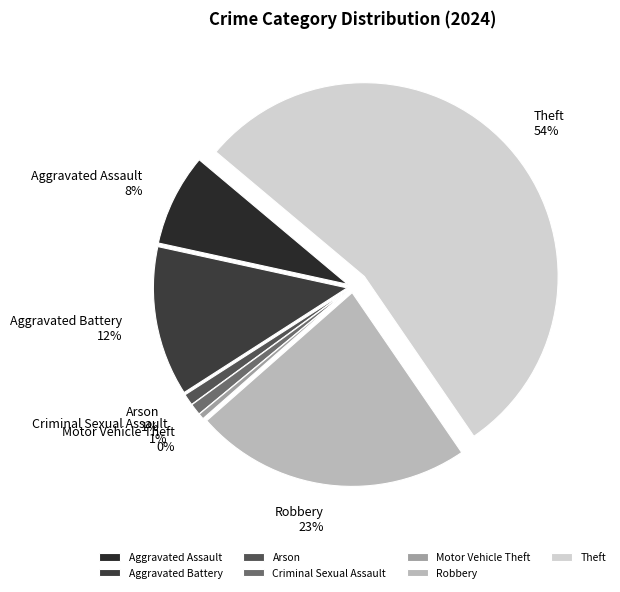

What is the largest slice in the pie chart?

Theft